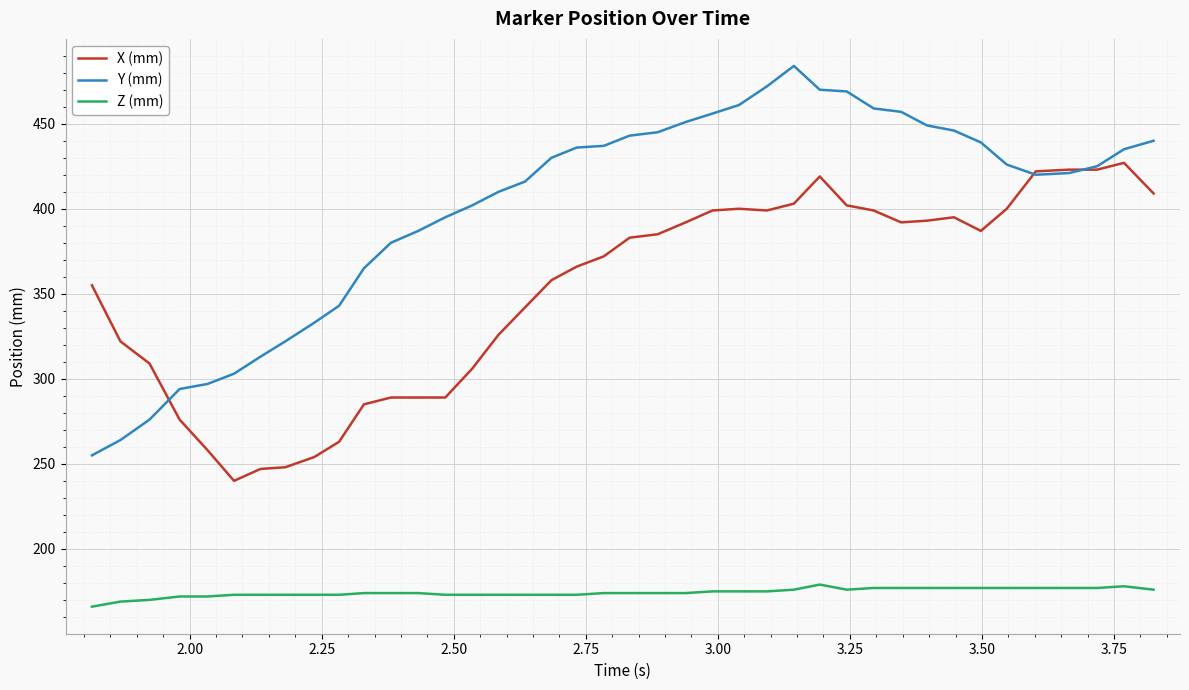

List the series in order of their overall mean, lowest first.

Z (mm), X (mm), Y (mm)